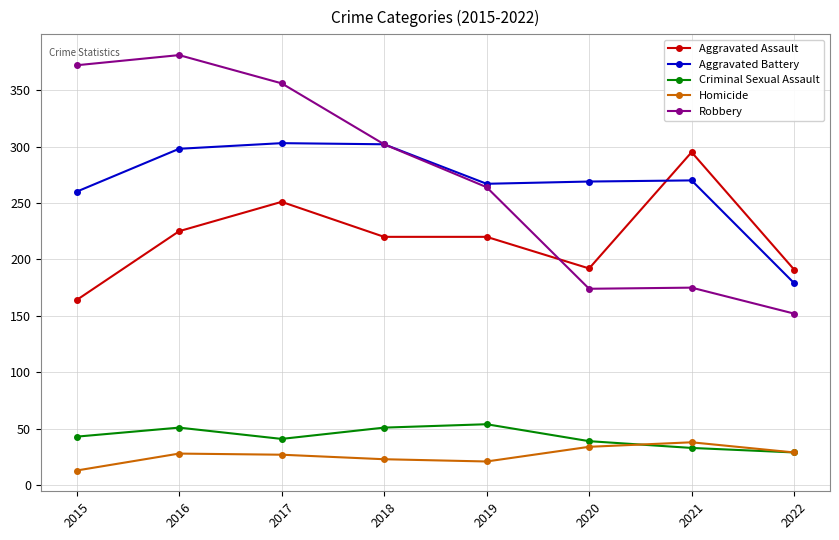

What is the sum of the Homicide values at 2017 and 2019?

48